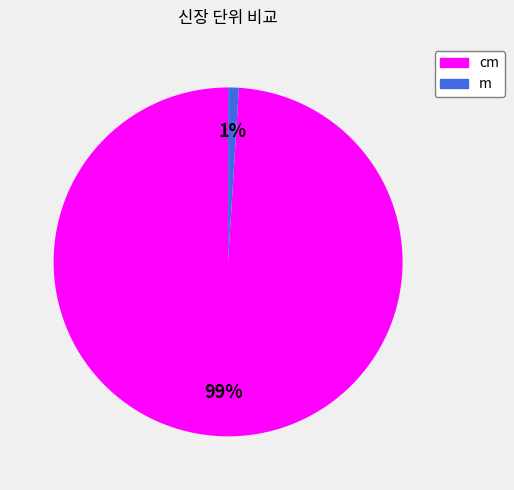

Does m represent more than half of the total?

No